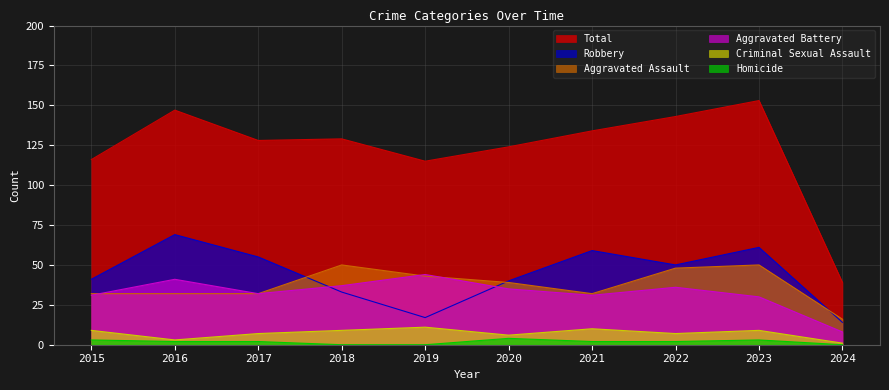

What are all the series names shown in the legend?

Total, Robbery, Aggravated Assault, Aggravated Battery, Criminal Sexual Assault, Homicide